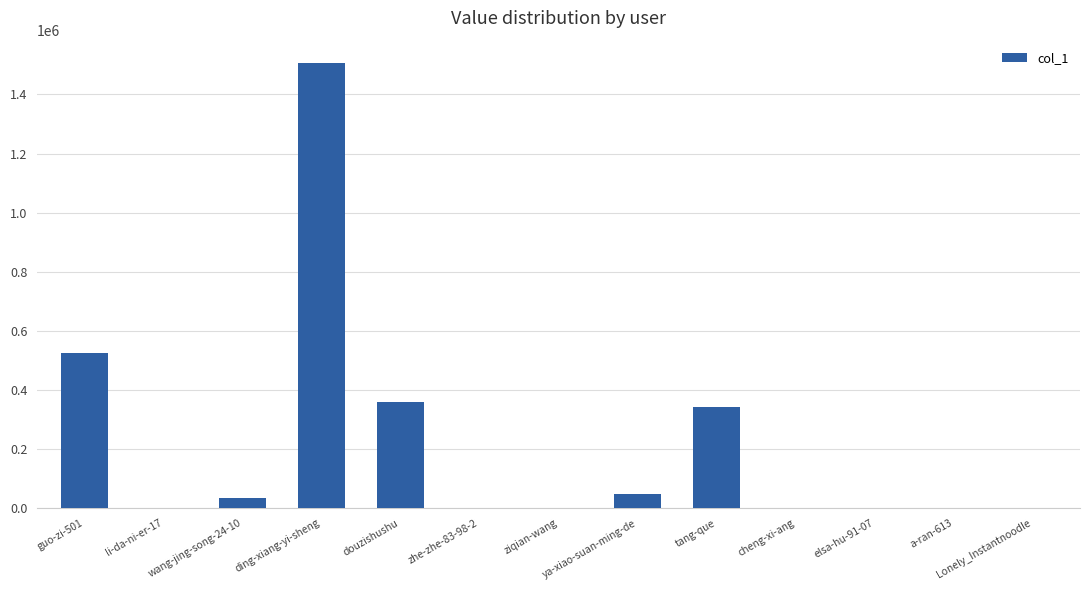

What is the sum of all values?

2813933